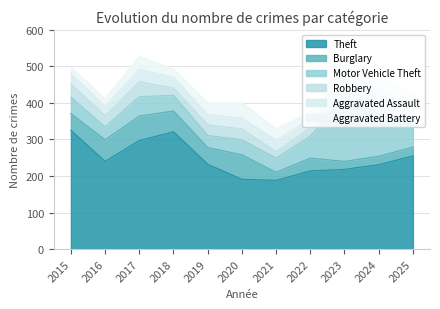

Is it true that Burglary equals 24 at 2025?

True